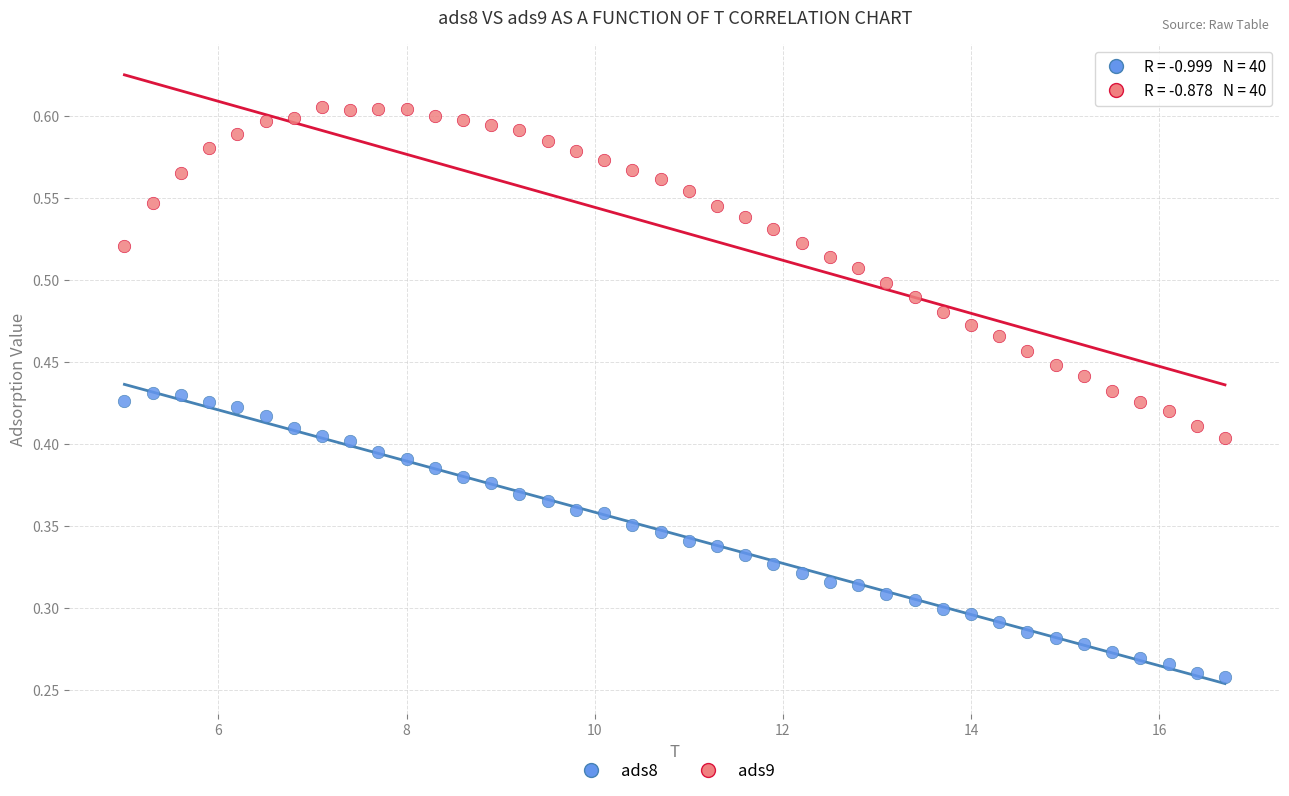

Across all data points, what is the range of X values (max minus min)?

11.7